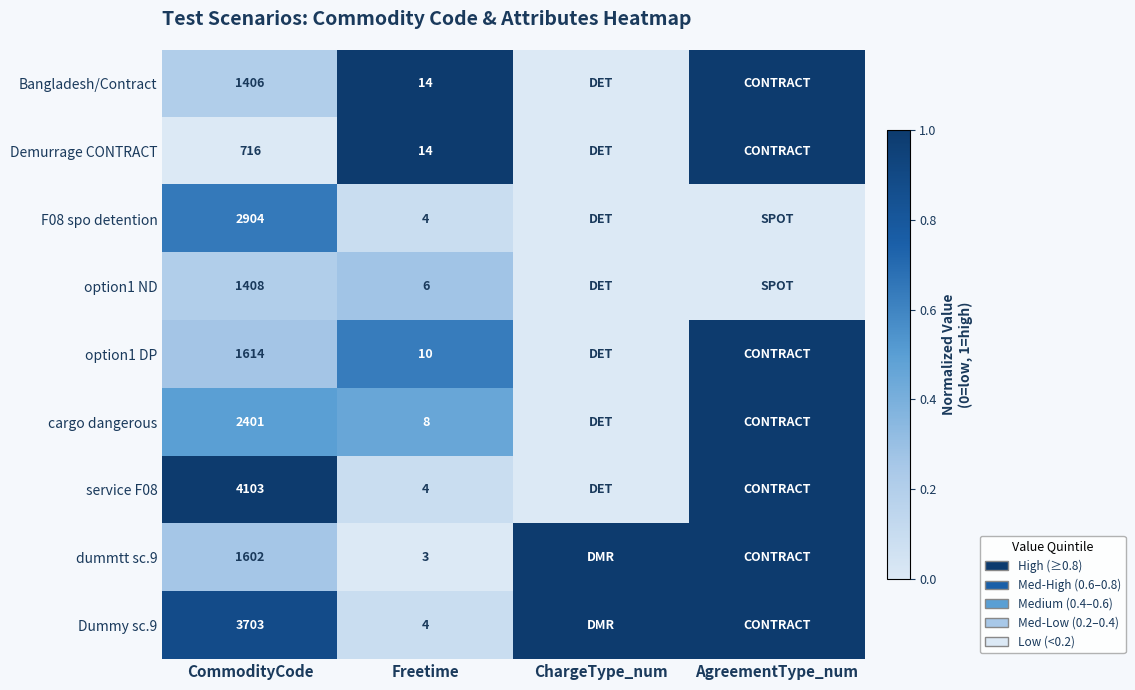

What is the sum of the Bangladesh/Contract values at Freetime and CommodityCode?

1420.0